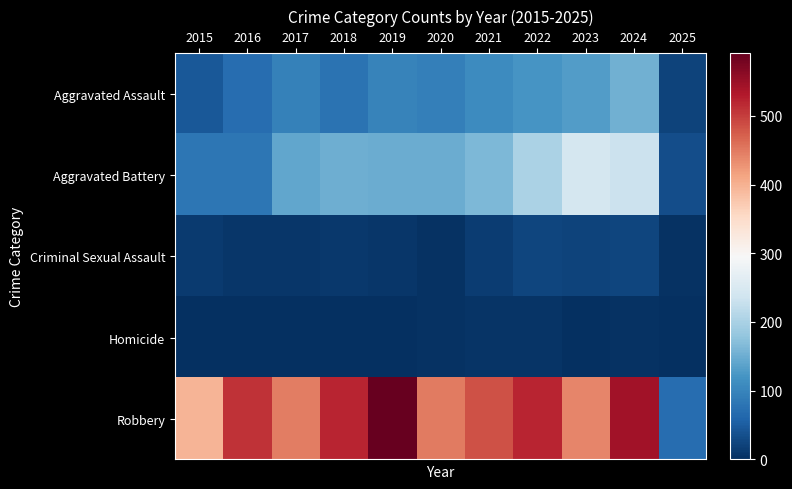

Between 2024 and 2018, which is larger?

2024